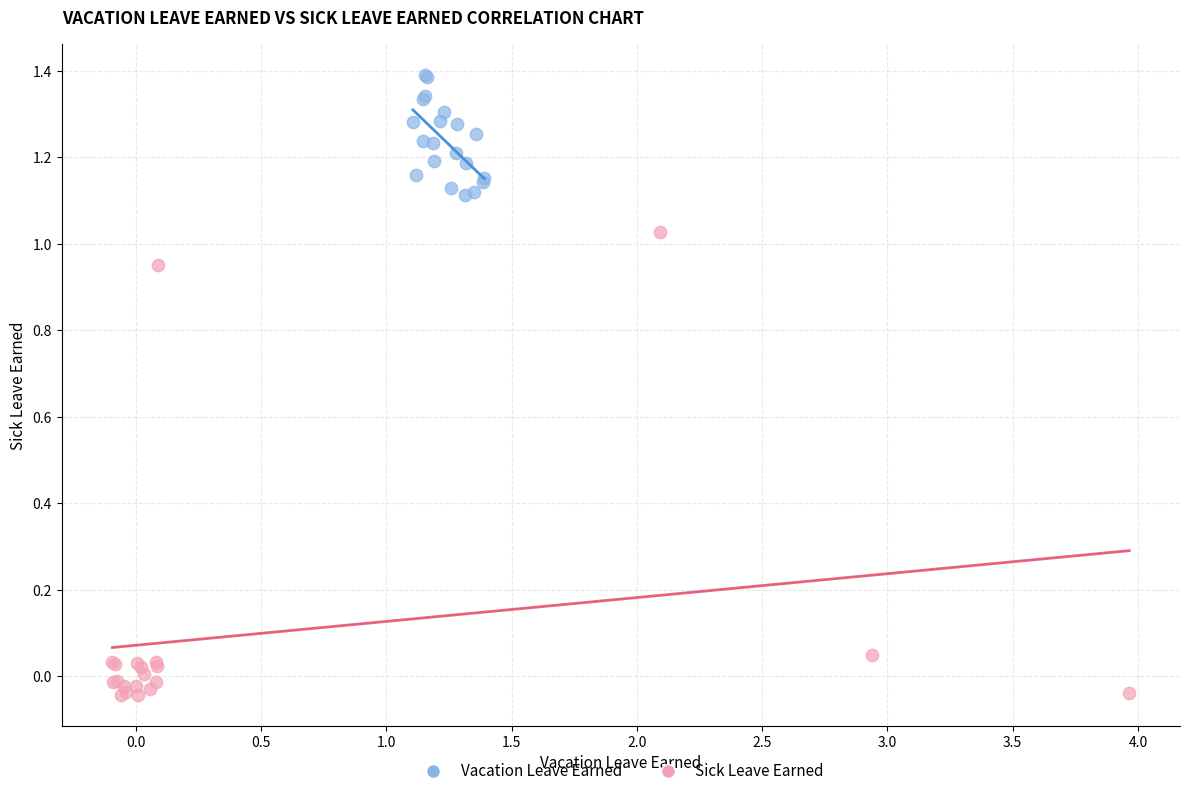

Which series reaches the maximum Y coordinate?

Vacation Leave Earned